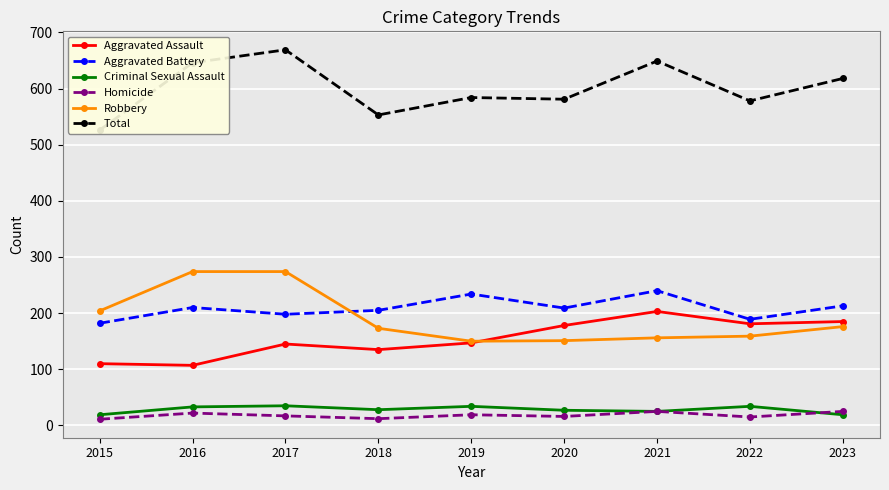

How many times do Robbery and Aggravated Battery cross each other?

1